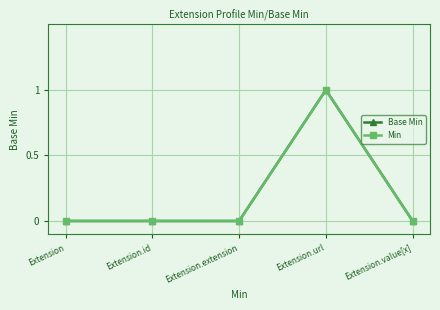

Is this an area chart (filled region under the line)?

No